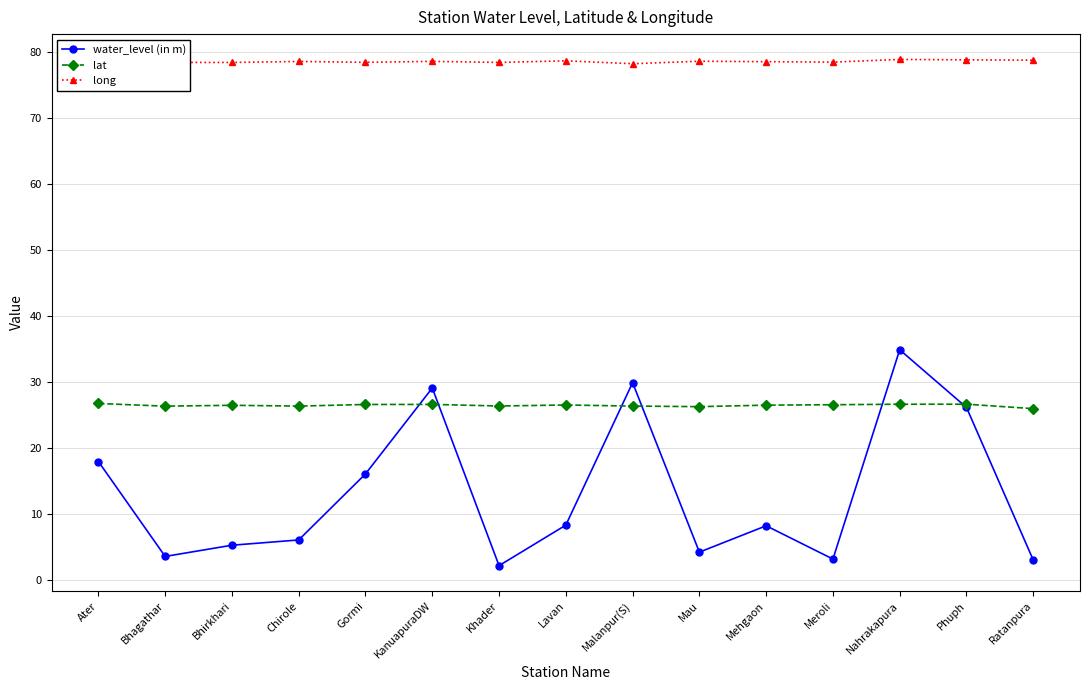

At which category does the chart reach its minimum across all series?

Khader